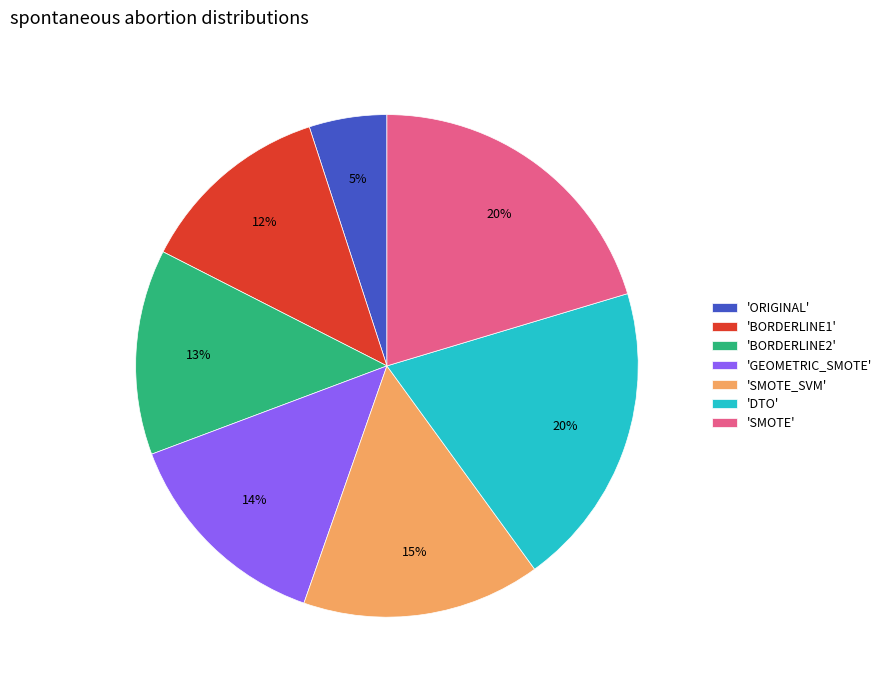

Is 'SMOTE_SVM' the majority of the pie?

No